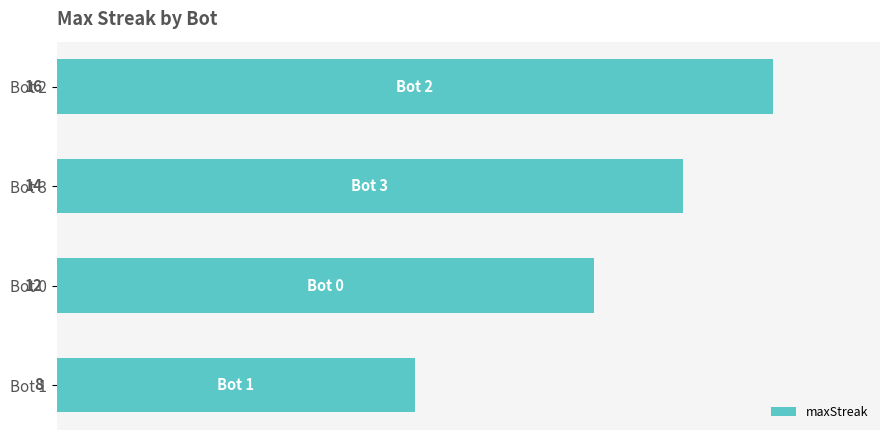

What is the value of the 2nd bar from the top?

14